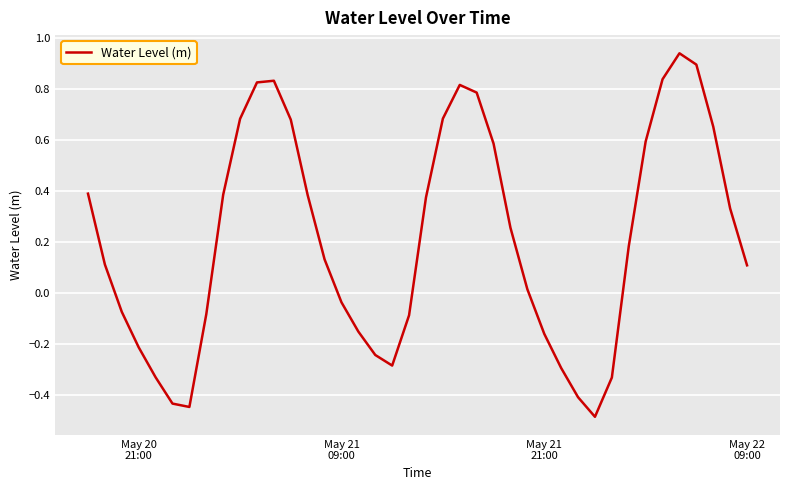

What is the difference between the maximum and minimum values?

1.4